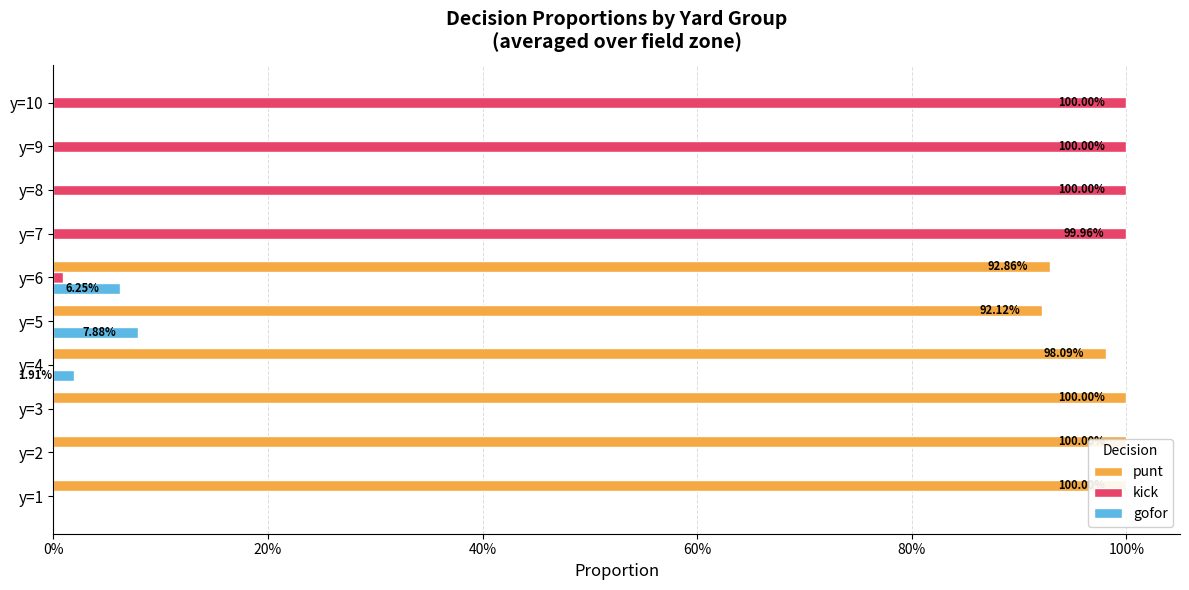

How many values in the punt series exceed 0?

6